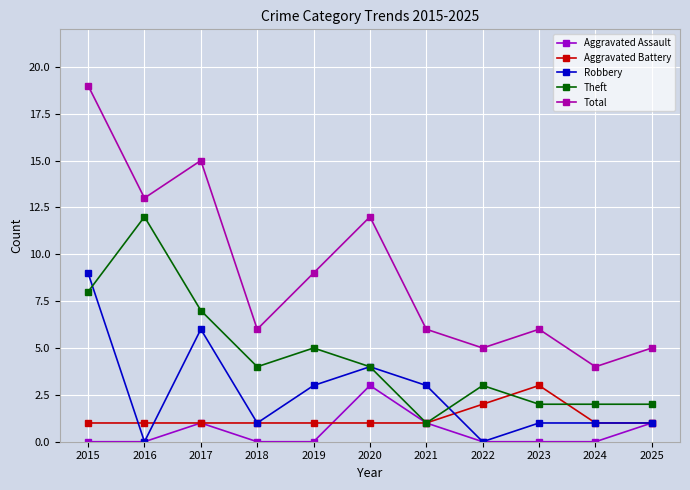

Reading left to right, what are all the values shown in this chart?

Aggravated Assault: 2015=0	2016=0	2017=1	2018=0	2019=0	2020=3	2021=1	2022=0	2023=0	2024=0	2025=1
Aggravated Battery: 2015=1	2016=1	2017=1	2018=1	2019=1	2020=1	2021=1	2022=2	2023=3	2024=1	2025=1
Robbery: 2015=9	2016=0	2017=6	2018=1	2019=3	2020=4	2021=3	2022=0	2023=1	2024=1	2025=1
Theft: 2015=8	2016=12	2017=7	2018=4	2019=5	2020=4	2021=1	2022=3	2023=2	2024=2	2025=2
Total: 2015=19	2016=13	2017=15	2018=6	2019=9	2020=12	2021=6	2022=5	2023=6	2024=4	2025=5